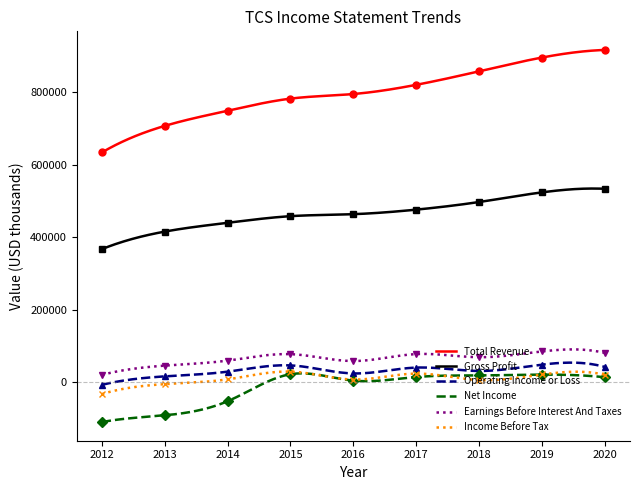

True or false: Earnings Before Interest And Taxes and Operating Income or Loss cross at least once.

False